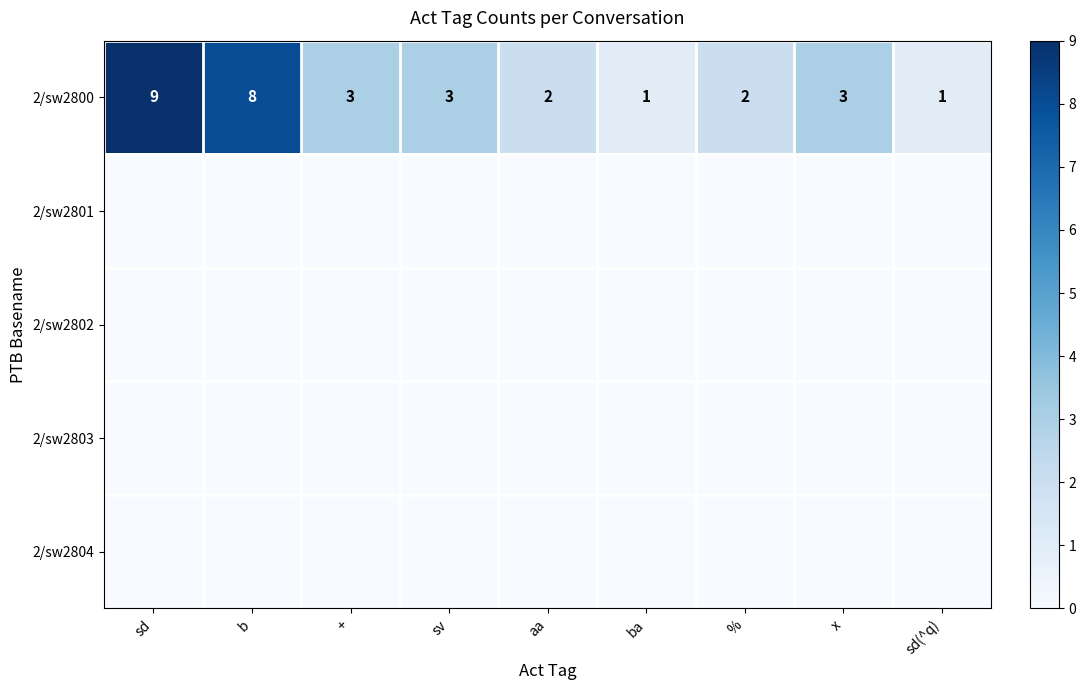

True or false: 2/sw2800 has a value of 3 at sd.

False